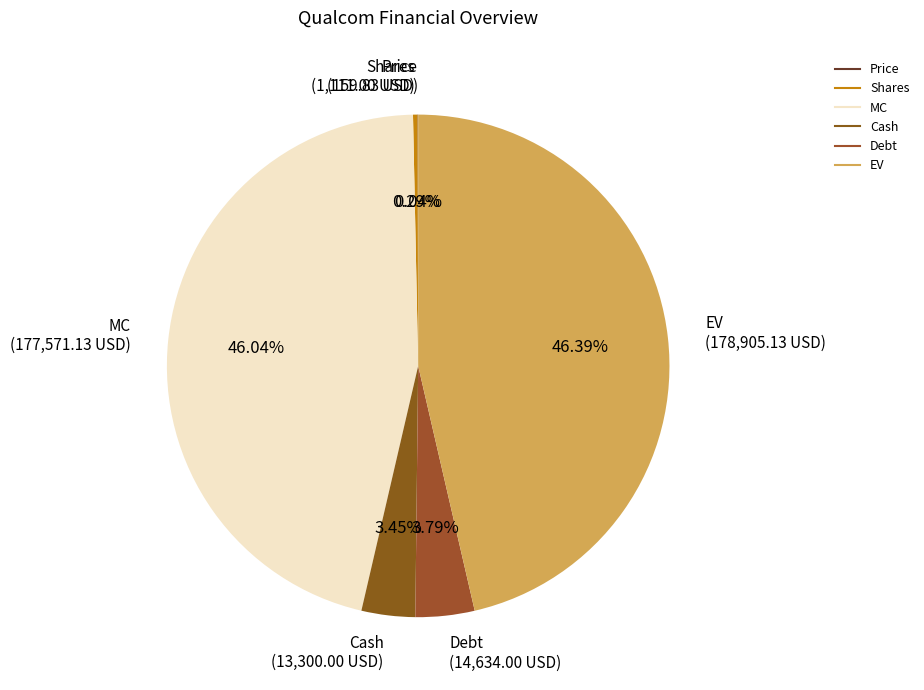

What percentage is the Debt slice, to the nearest percent?

4%